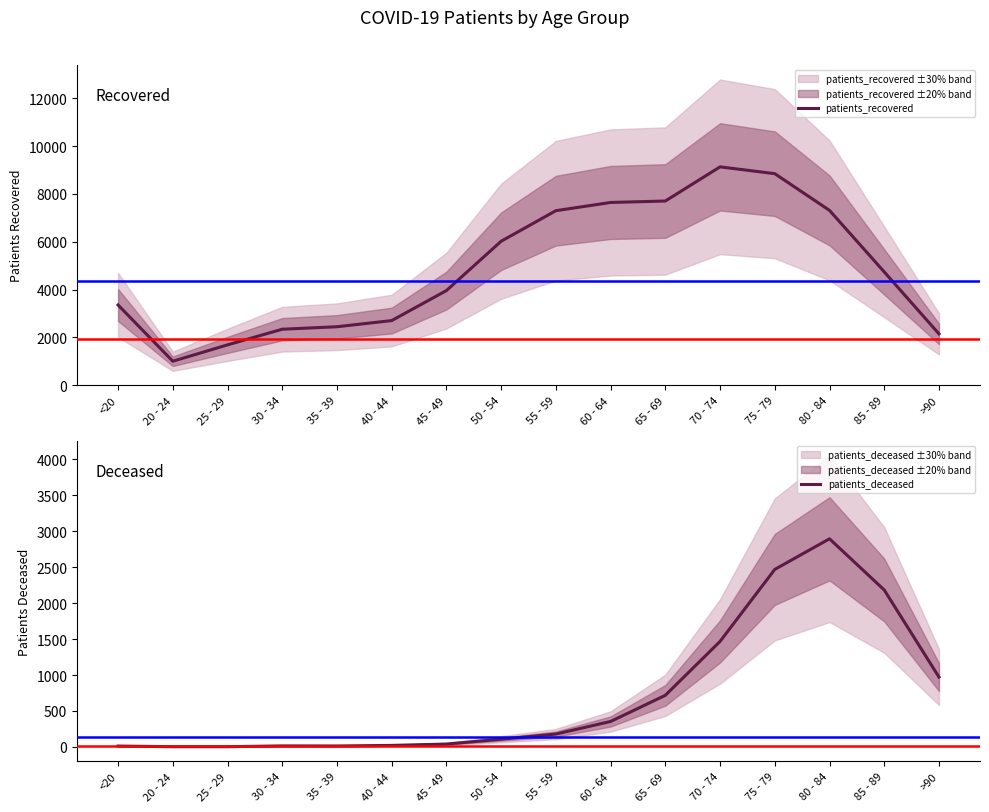

Rank the series by their average value, from lowest to highest.

patients_deceased, patients_recovered